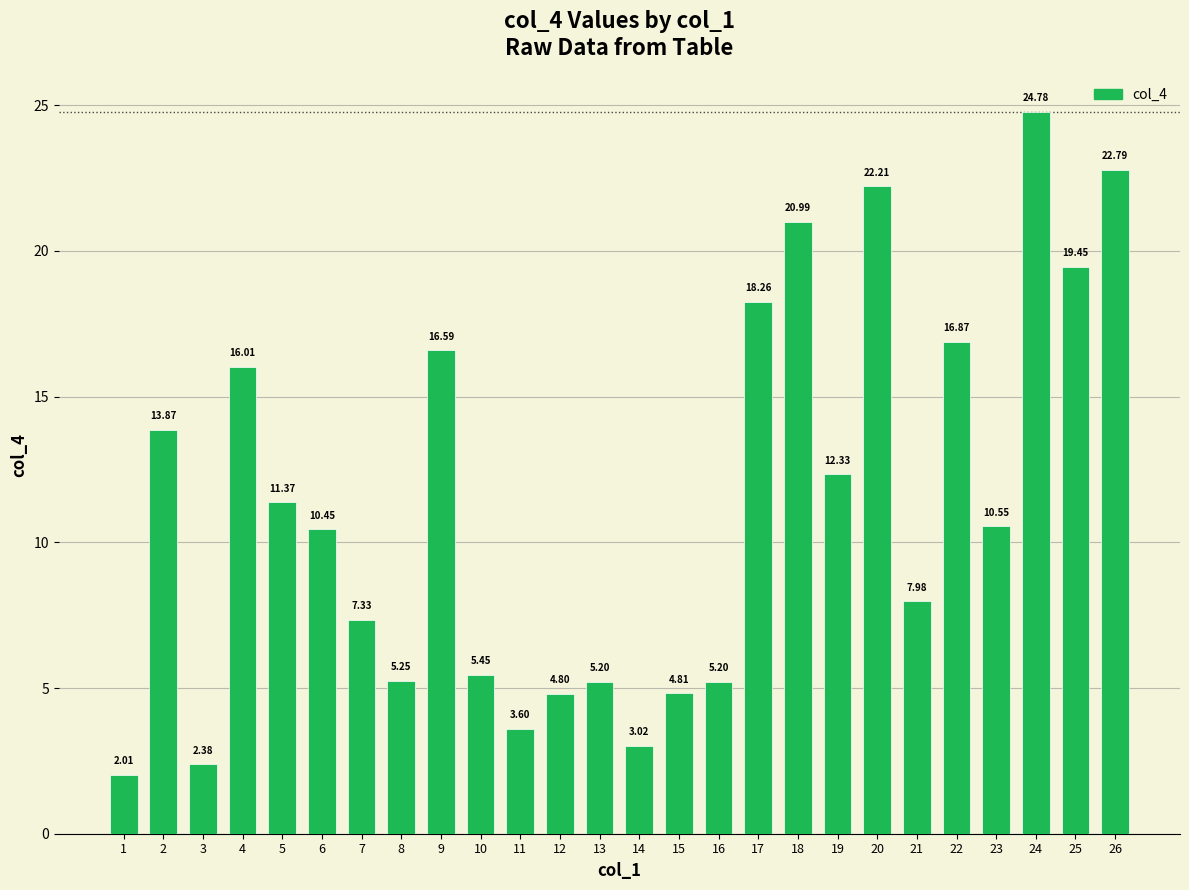

What is the change in value from 2 to 20?

+8.3